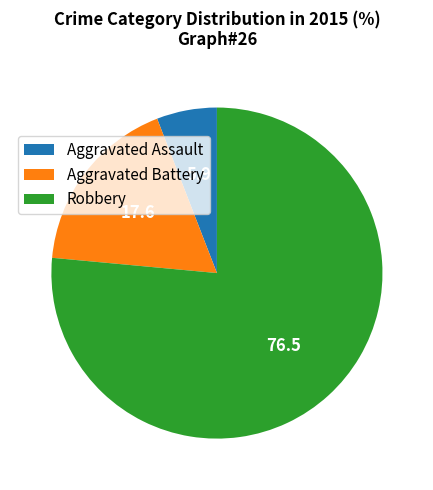

What is the largest slice in the pie chart?

Robbery